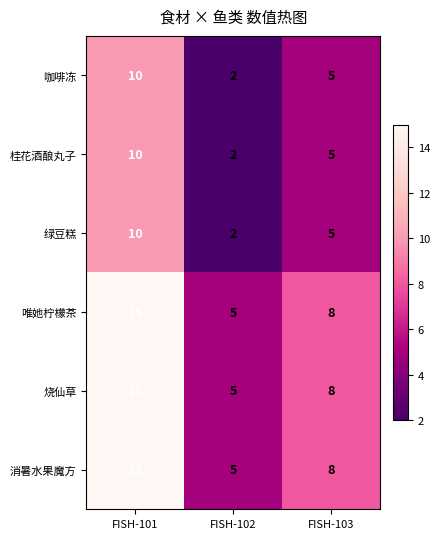

What is the total value across all series at FISH-101?

75